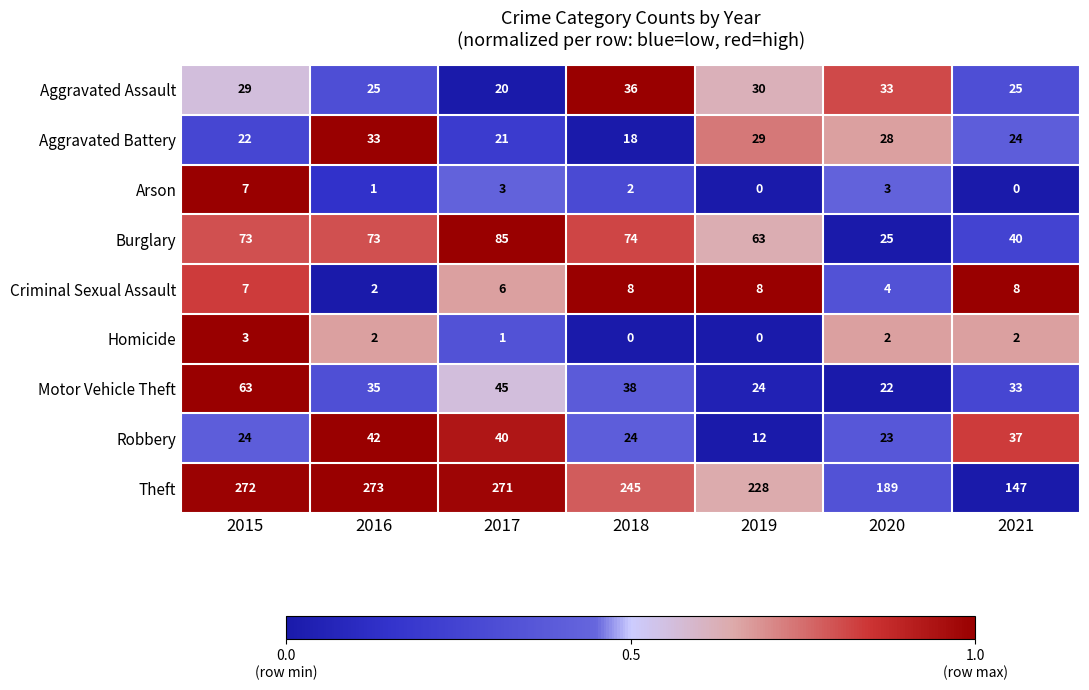

List the series in order of their peak value, lowest first.

Homicide, Arson, Criminal Sexual Assault, Aggravated Battery, Aggravated Assault, Robbery, Motor Vehicle Theft, Burglary, Theft